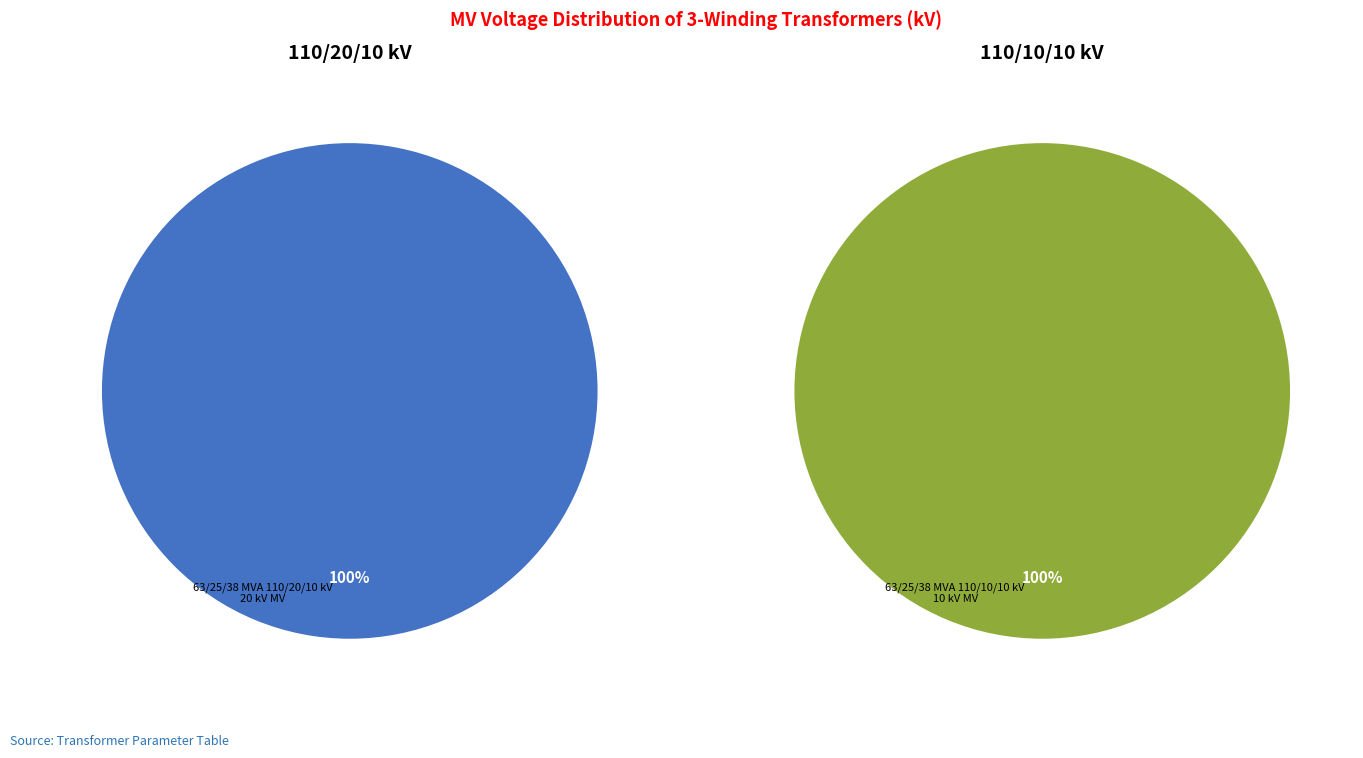

To the nearest percent, what is the combined percentage of 63/25/38 MVA 110/20/10 kV and 63/25/38 MVA 110/10/10 kV?

100%